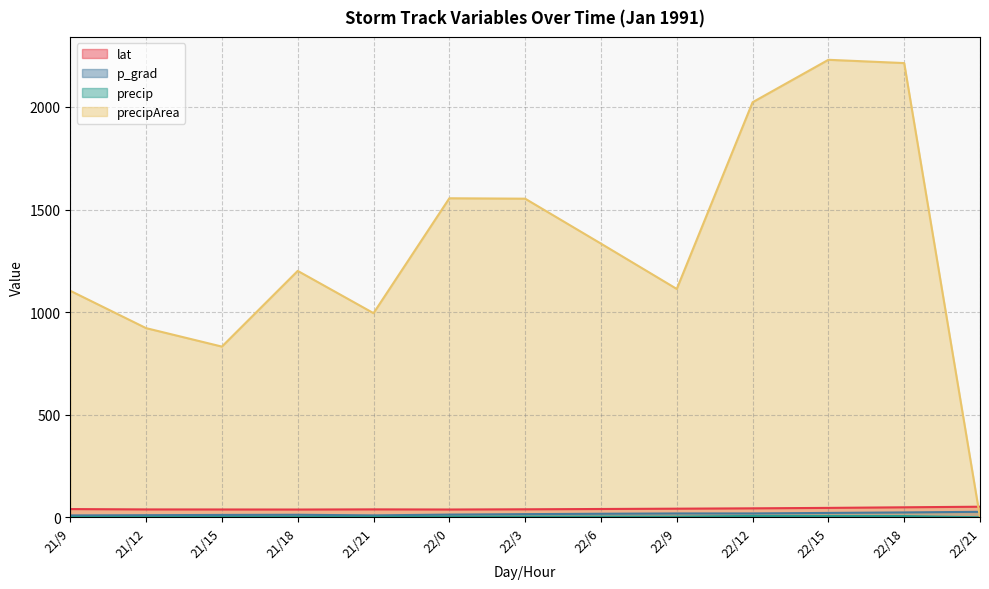

The value of p_grad at 22/3 is 15.3. True or false?

True